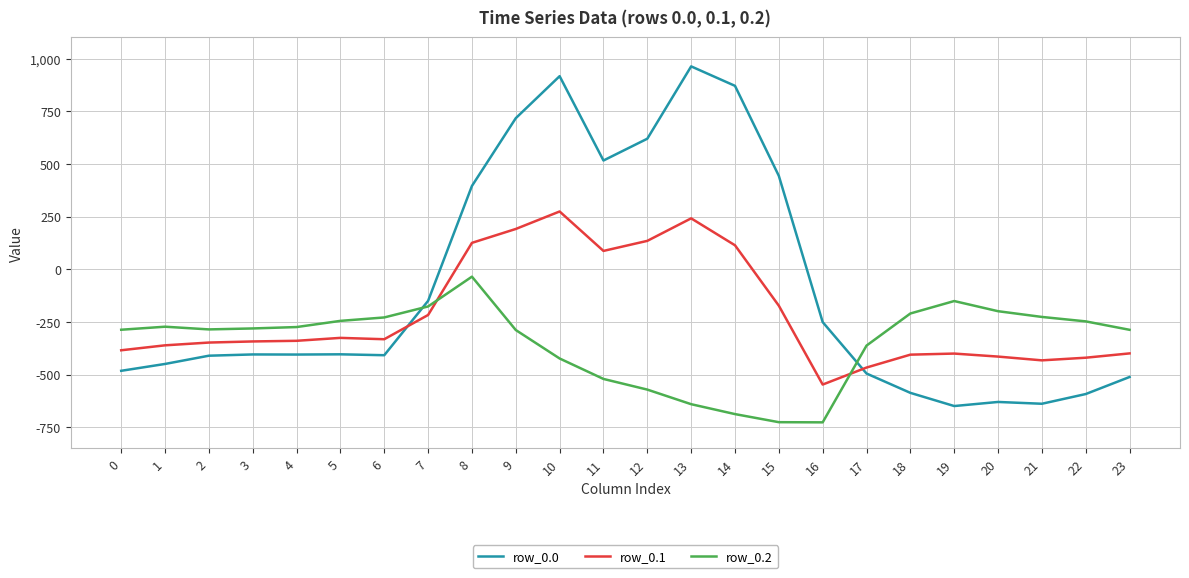

What is the difference between the maximum and minimum values in the row_0.0 series?

1611.9